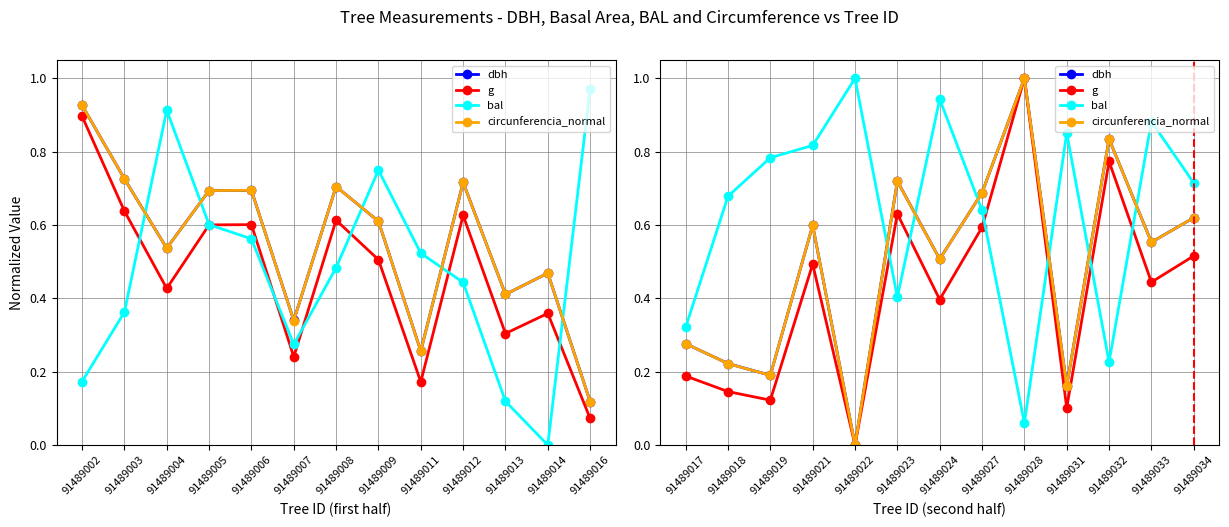

True or false: bal and g intersect in this chart.

True